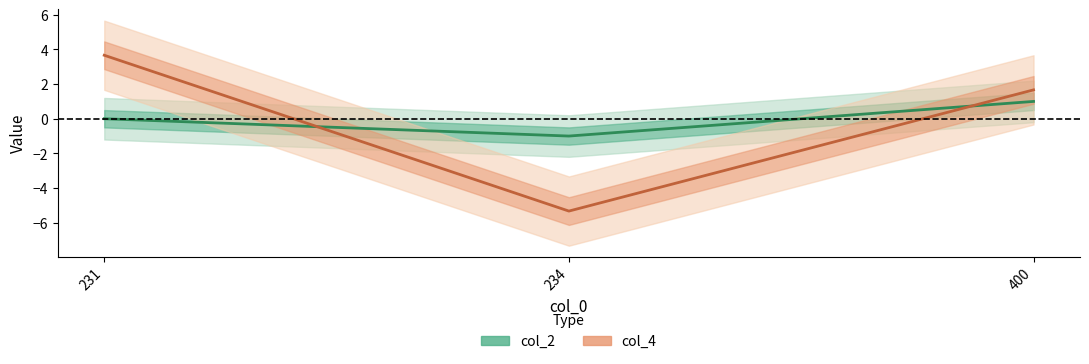

Which category has the highest value across all series?

231